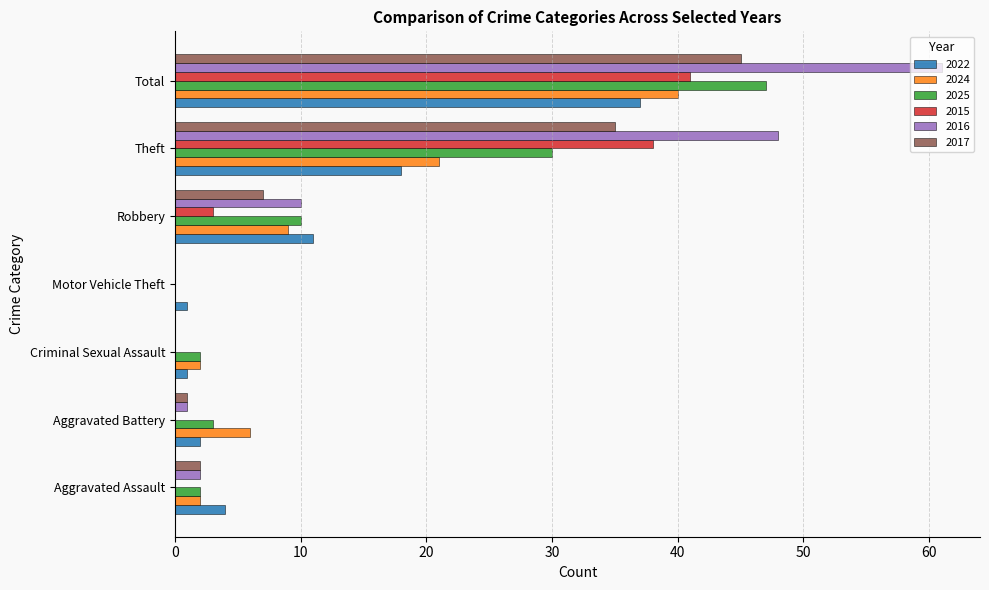

What are all the series names shown in the legend?

2022, 2024, 2025, 2015, 2016, 2017